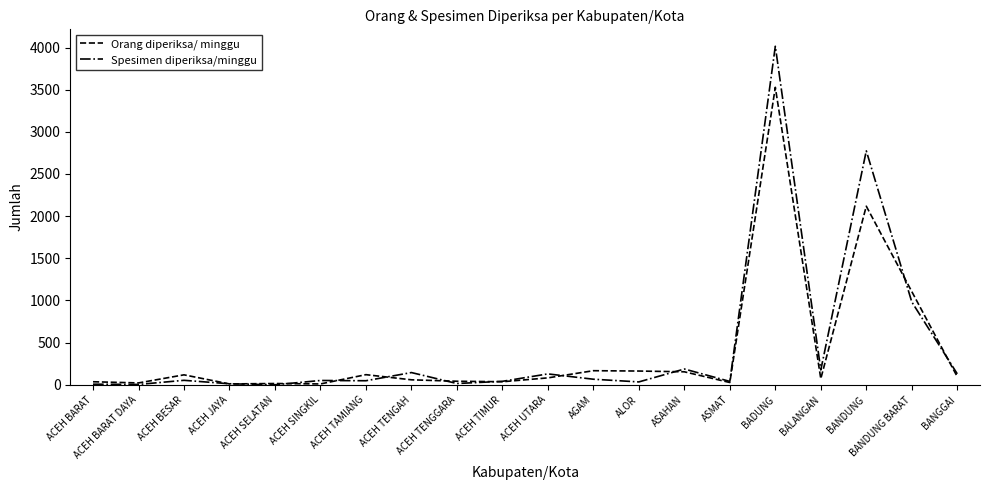

The Spesimen diperiksa/minggu series shows 40 at ASMAT. True or false?

True